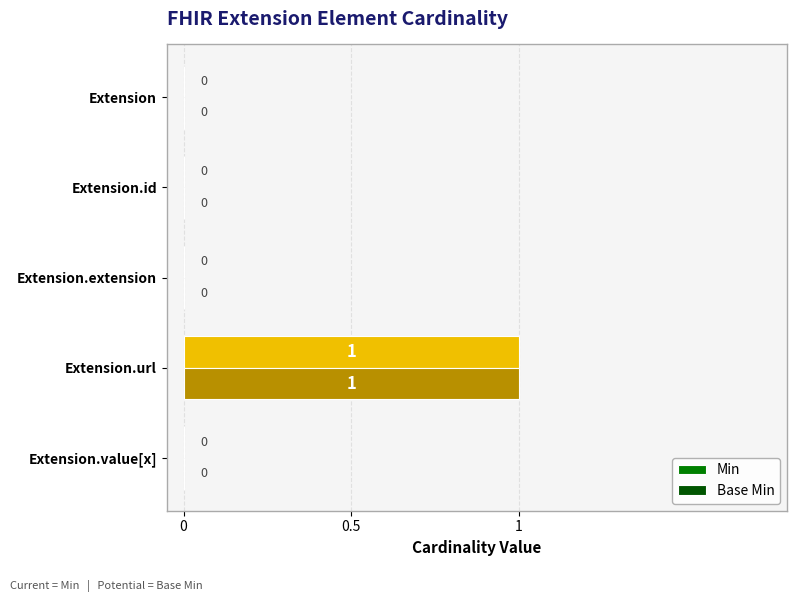

Which label corresponds to the largest value in the chart?

Extension.url